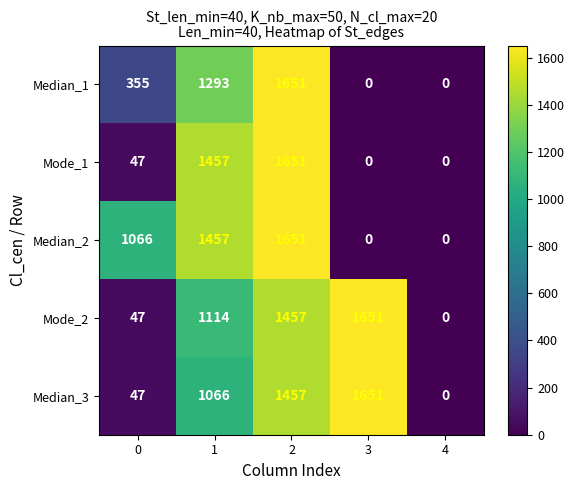

Reading left to right, what are all the values shown in this chart?

Median_1: 0=355	1=1293	2=1651	3=0	4=0
Mode_1: 0=47	1=1457	2=1651	3=0	4=0
Median_2: 0=1066	1=1457	2=1651	3=0	4=0
Mode_2: 0=47	1=1114	2=1457	3=1651	4=0
Median_3: 0=47	1=1066	2=1457	3=1651	4=0